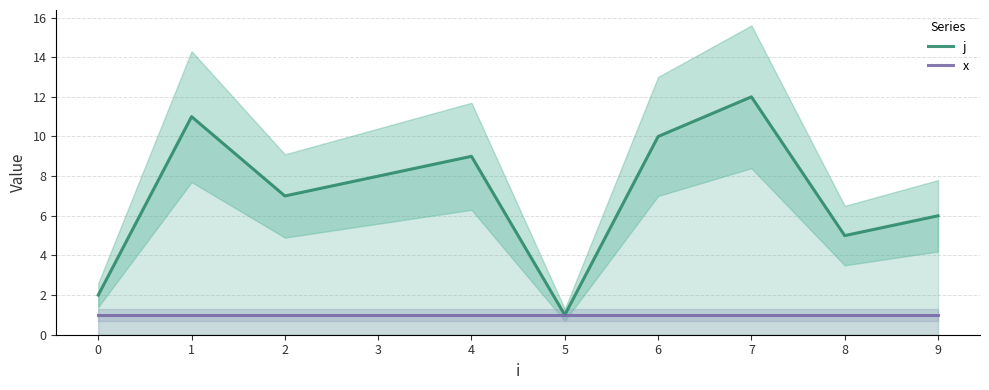

At which category is the sum across all series the highest?

7